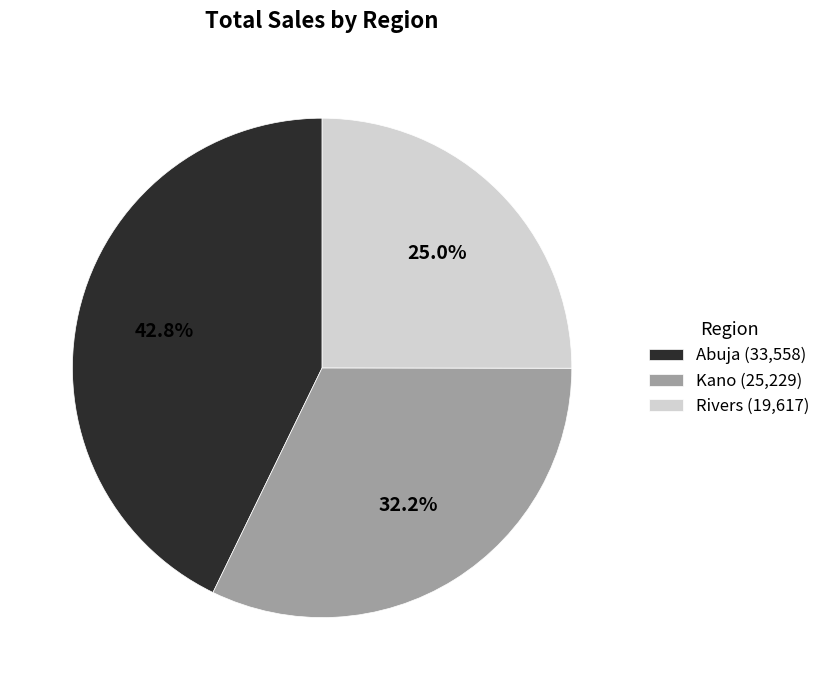

Which slice is the largest?

Abuja